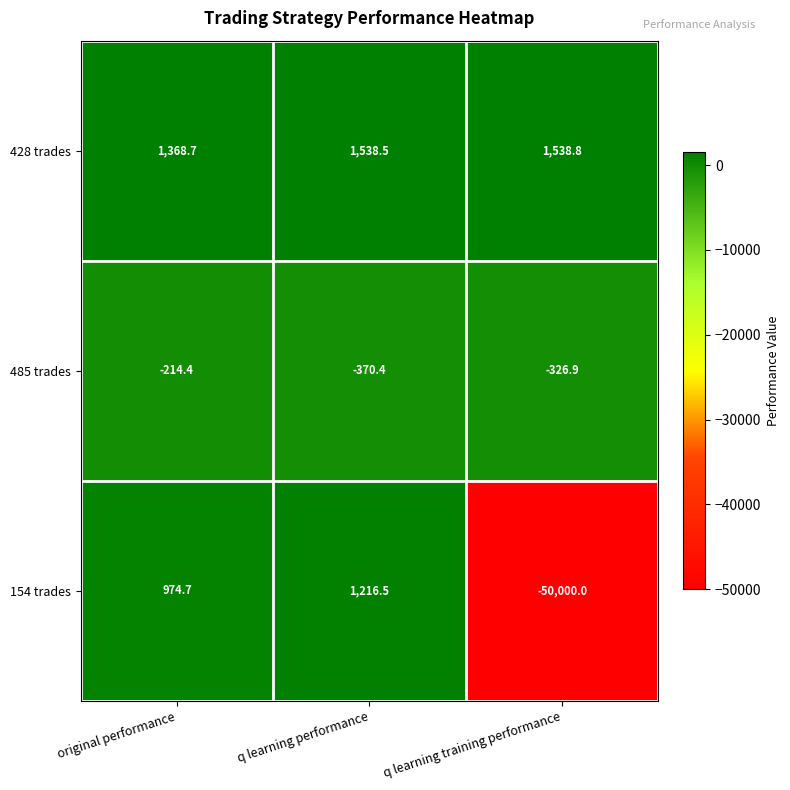

At which label does 485 trades first exceed -326?

original performance